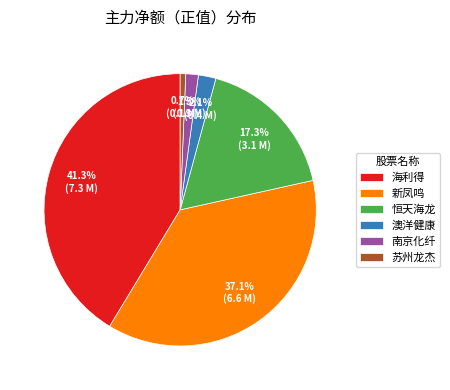

Which has a higher value, 恒天海龙 or 新凤鸣?

新凤鸣